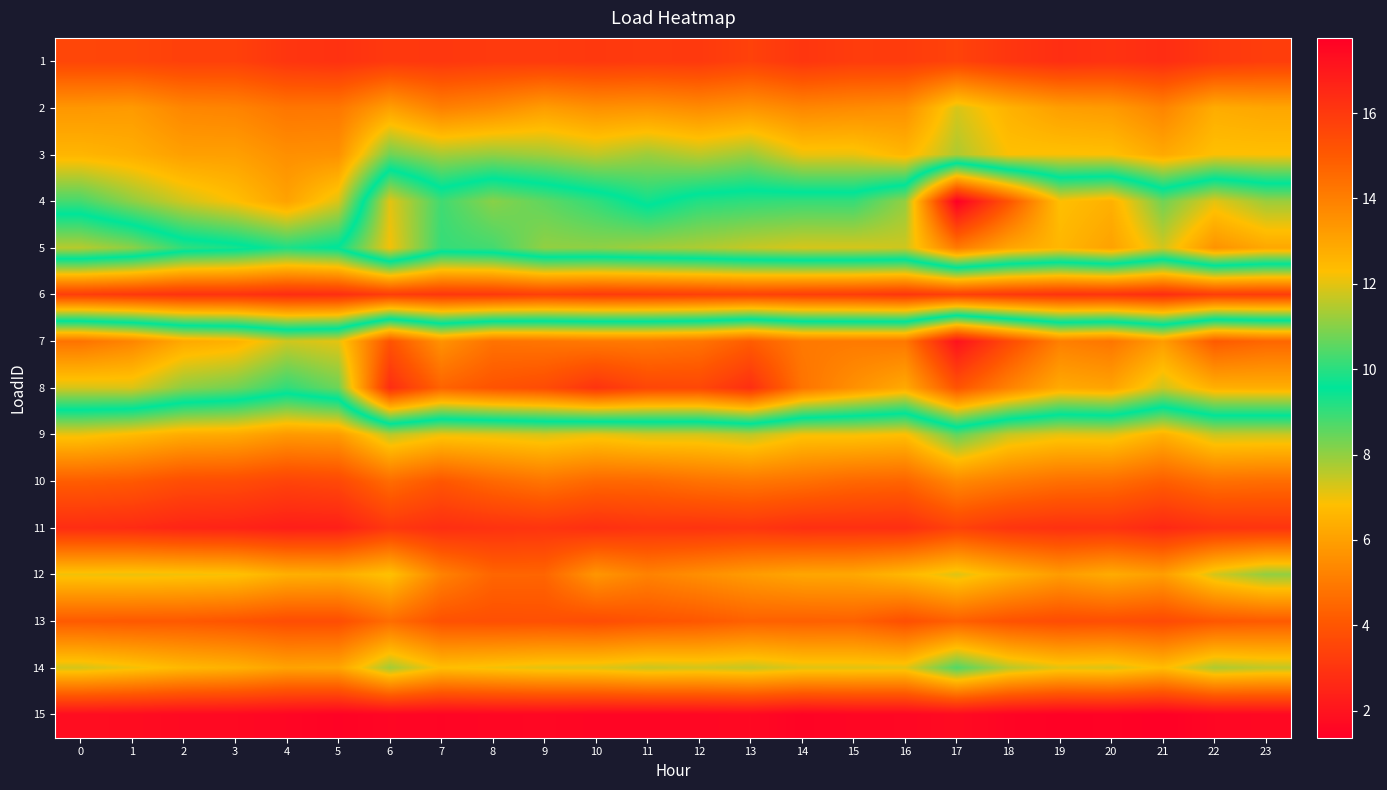

Between 16 and 15, which is larger?

15